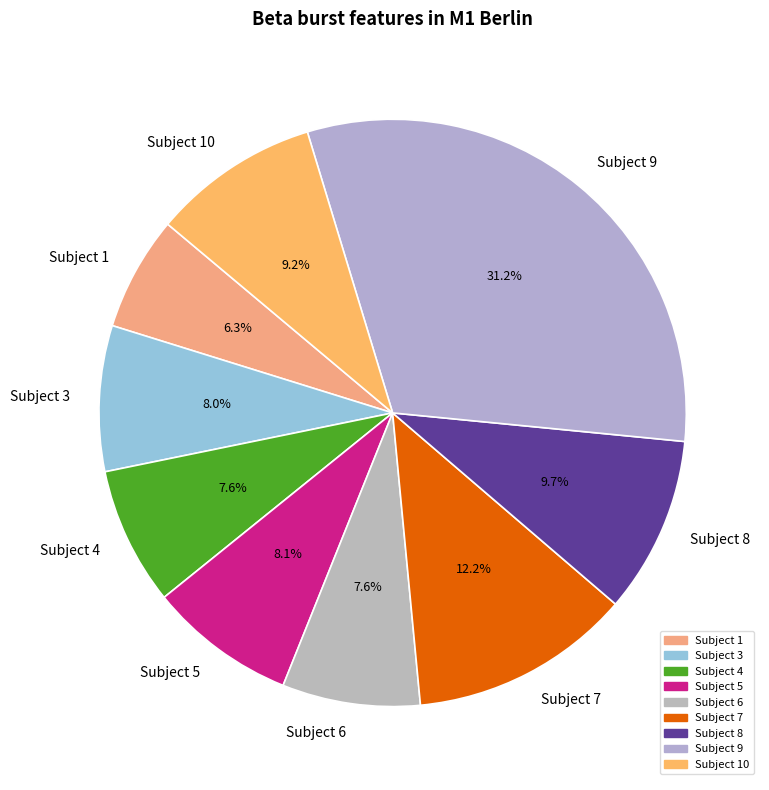

To the nearest percent, what is the difference between the largest and smallest slice percentages?

25%